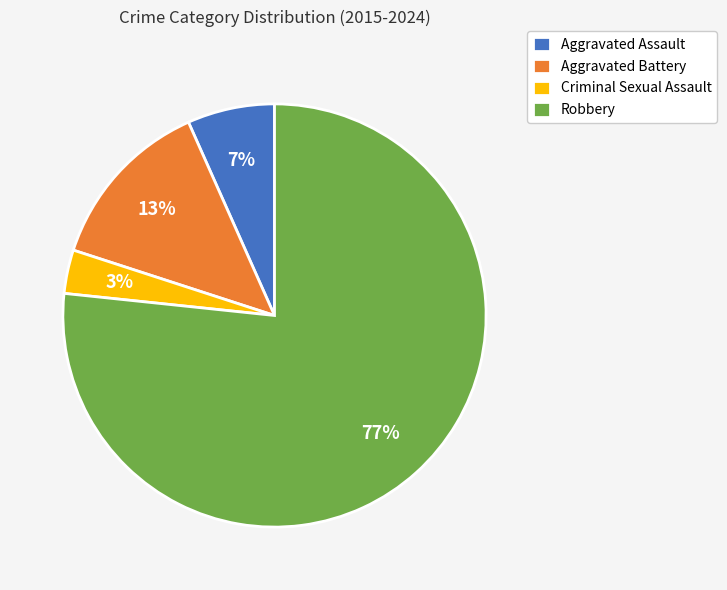

Rank the categories by value from highest to lowest.

Robbery, Aggravated Battery, Aggravated Assault, Criminal Sexual Assault